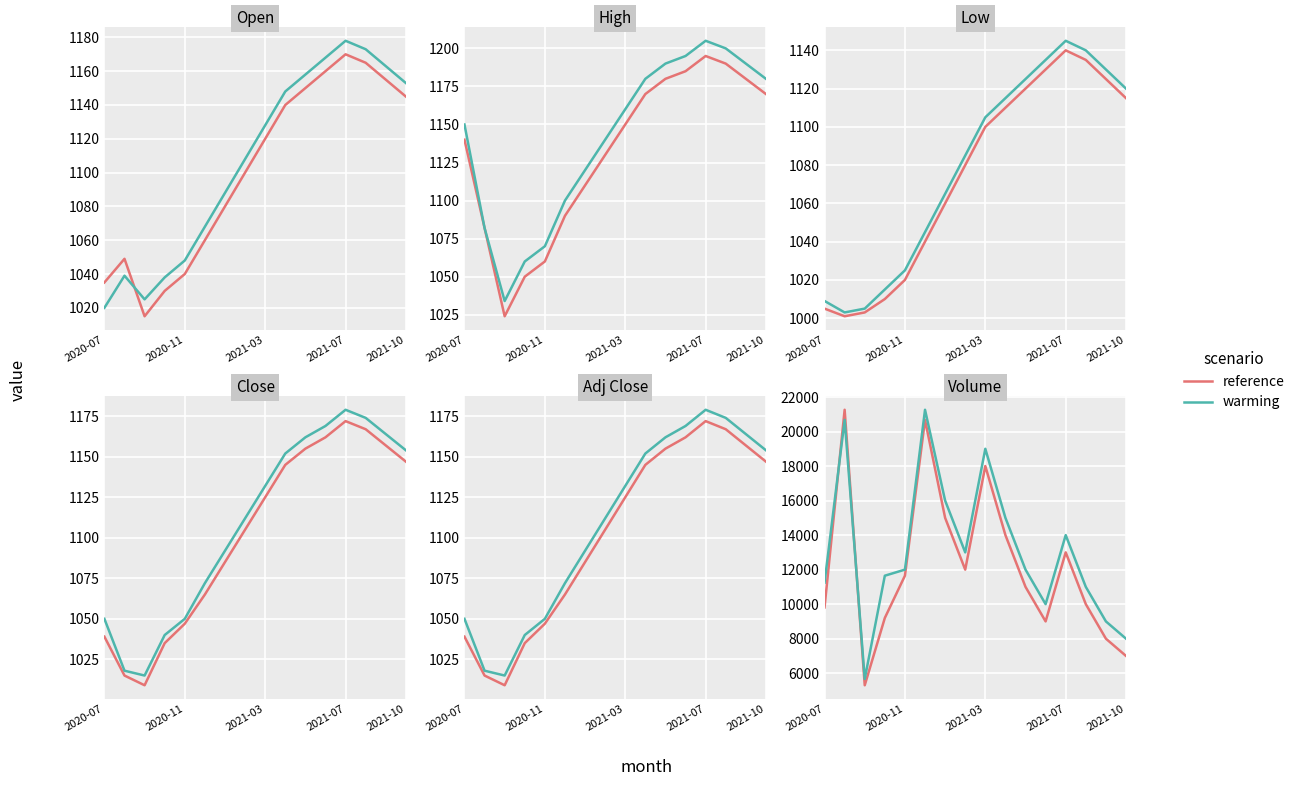

What is the difference between the second highest and second lowest values in the warming series?

12673